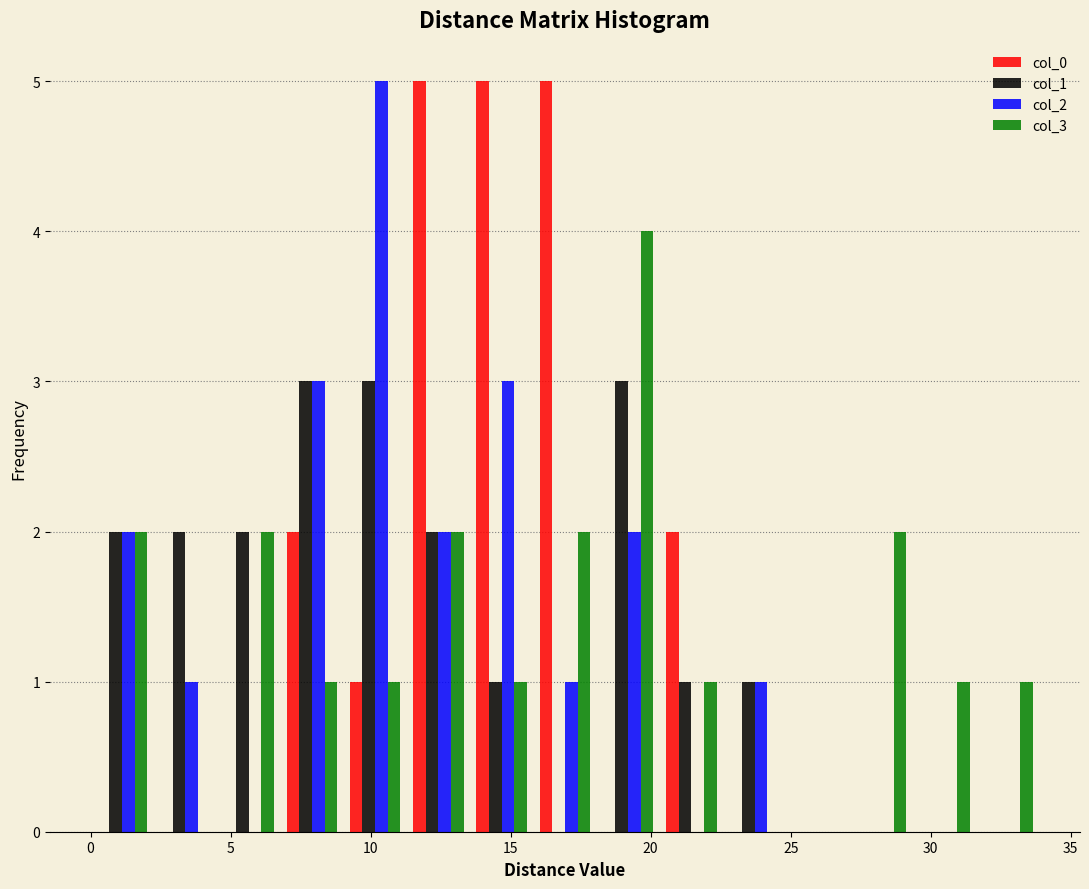

What is the height of the col_0 bar covering 20.5 to 22.5 on the x-axis? Neither the bar edges nor the heights are printed on the chart, so give them approximately, as read against the axes.

2